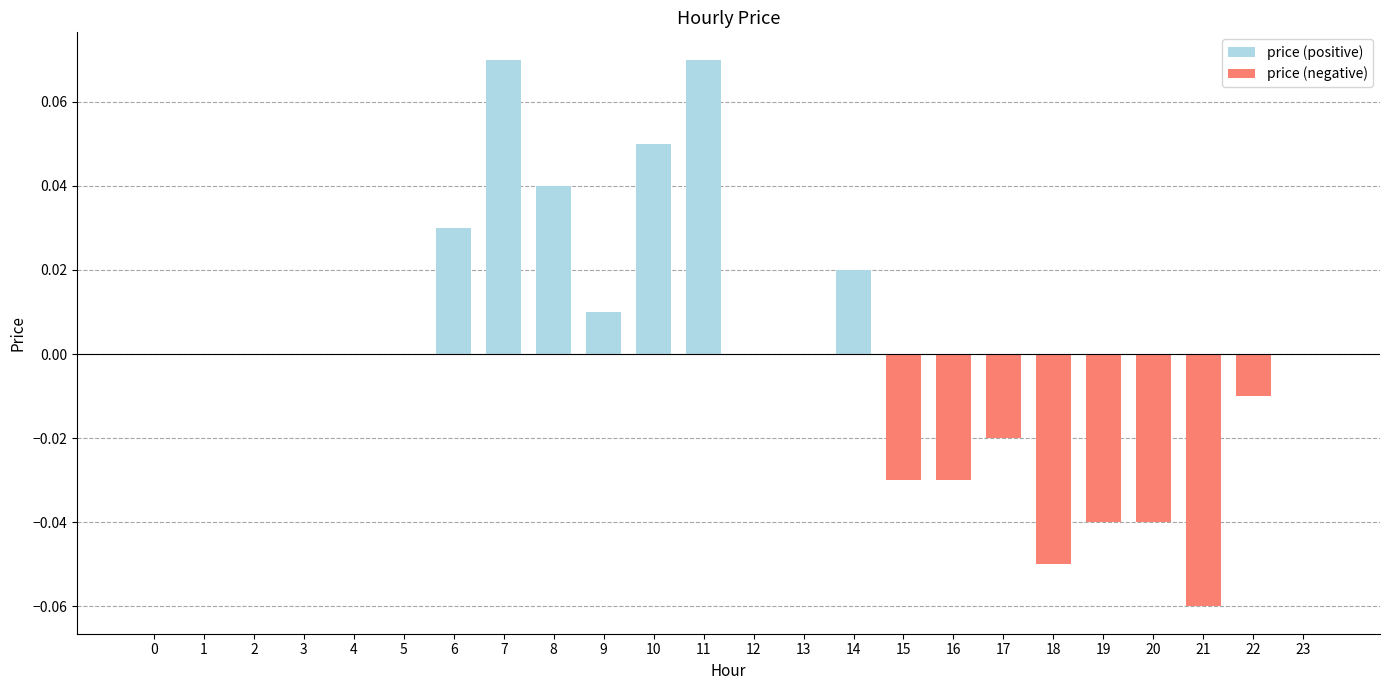

What is the total value across all series at 18?

-0.1